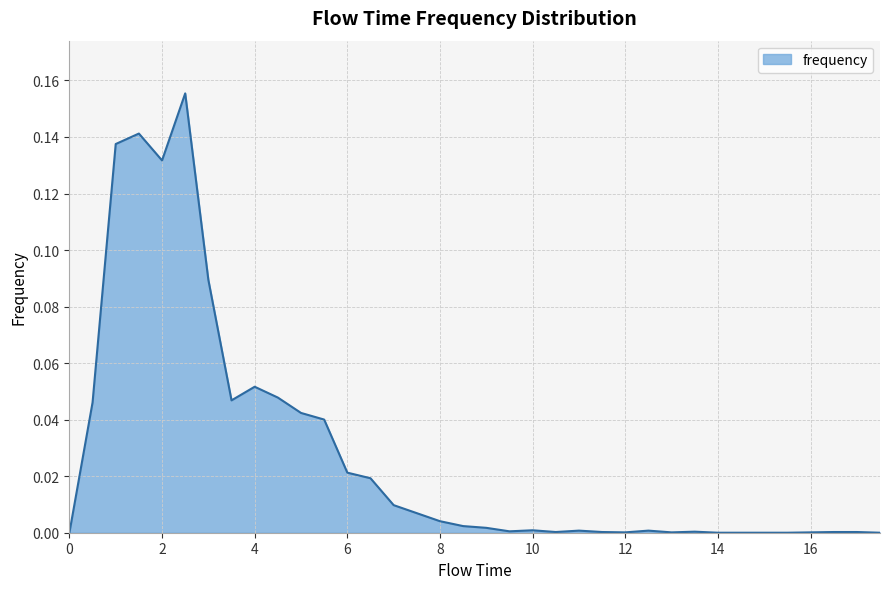

How many lines are shown in the chart?

1